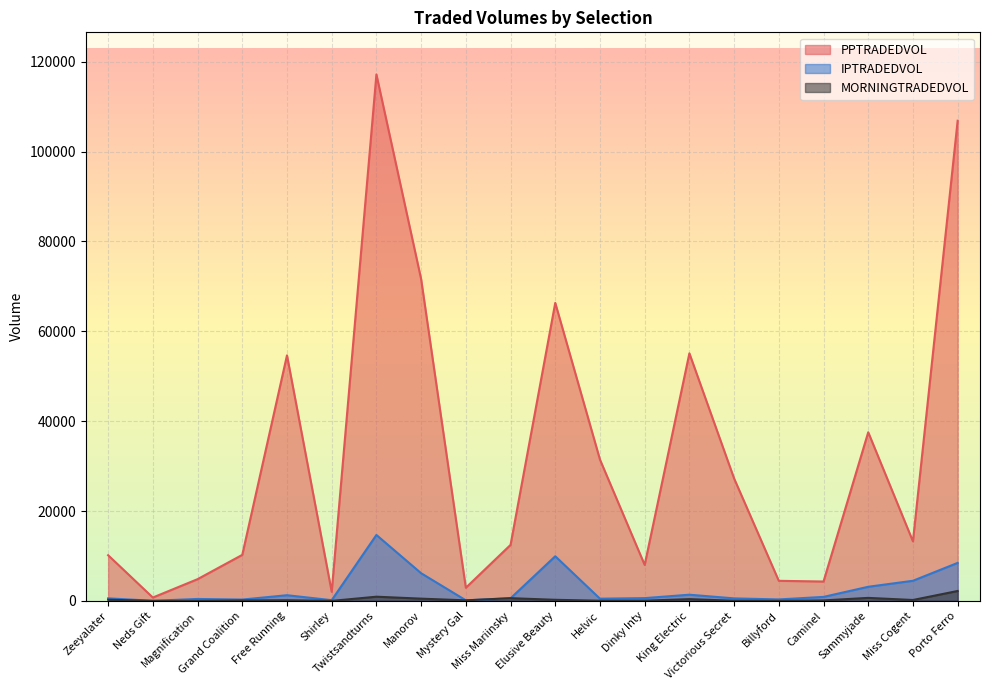

True or false: MORNINGTRADEDVOL and PPTRADEDVOL intersect in this chart.

False